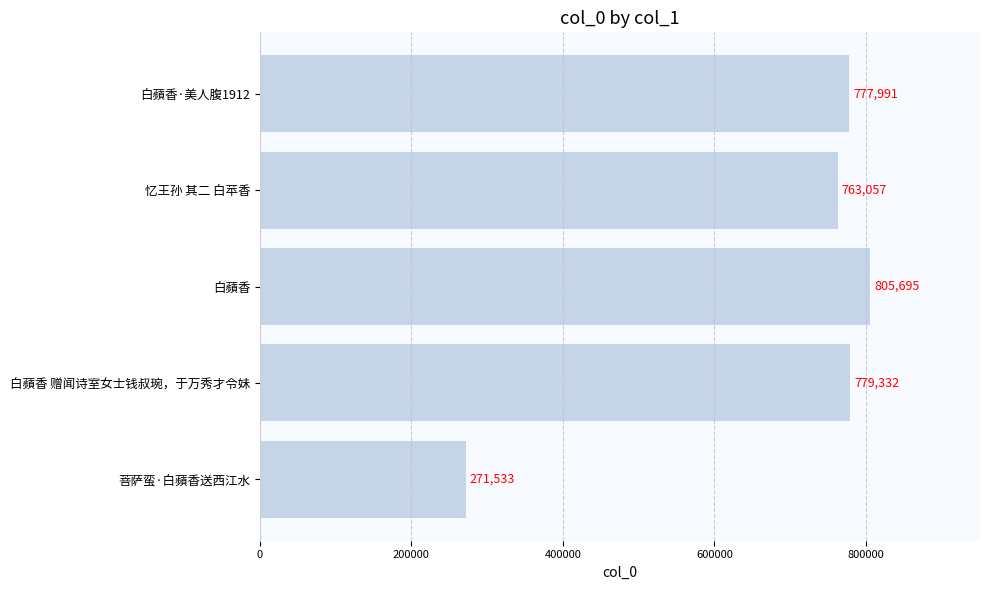

The value at 菩萨蛮·白蘋香送西江水 is 271533. True or false?

True